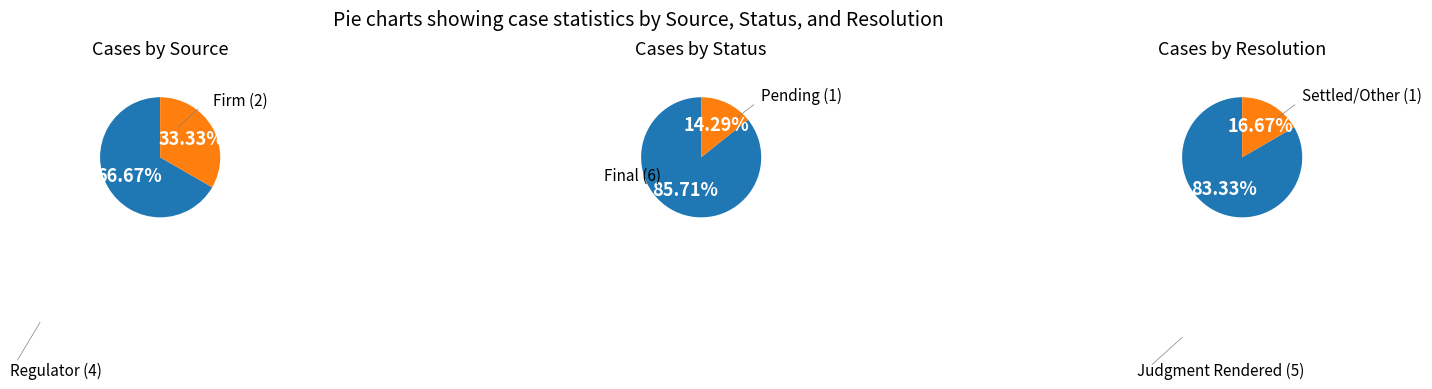

Rank the series at 0 from lowest to highest value.

source_counts, resolution_counts, status_counts